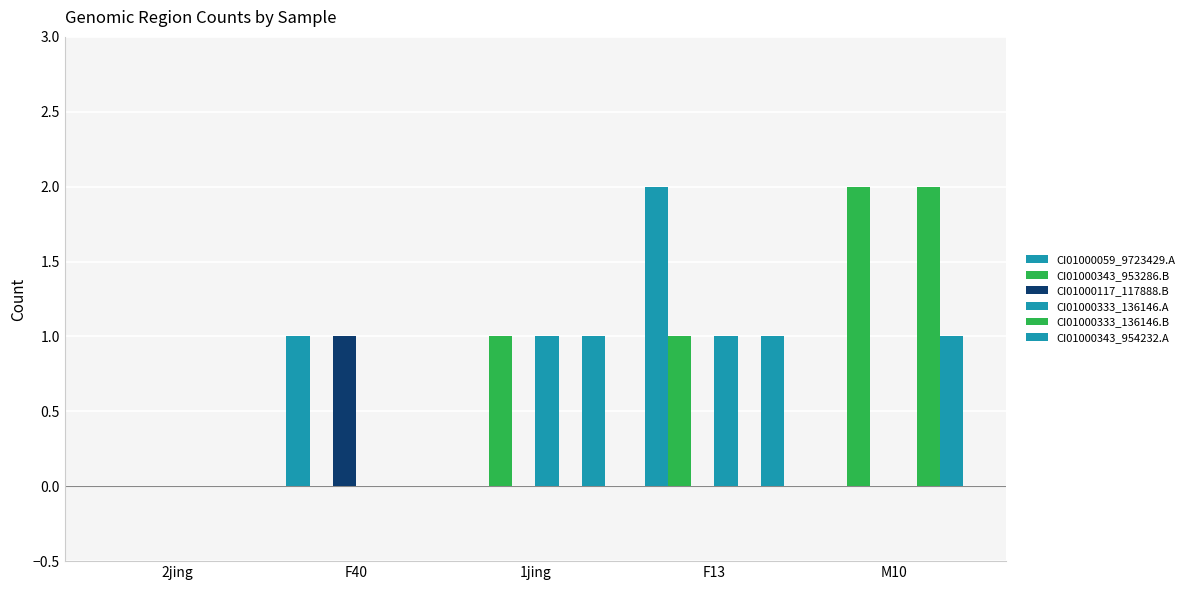

What position from the right is 1jing?

3